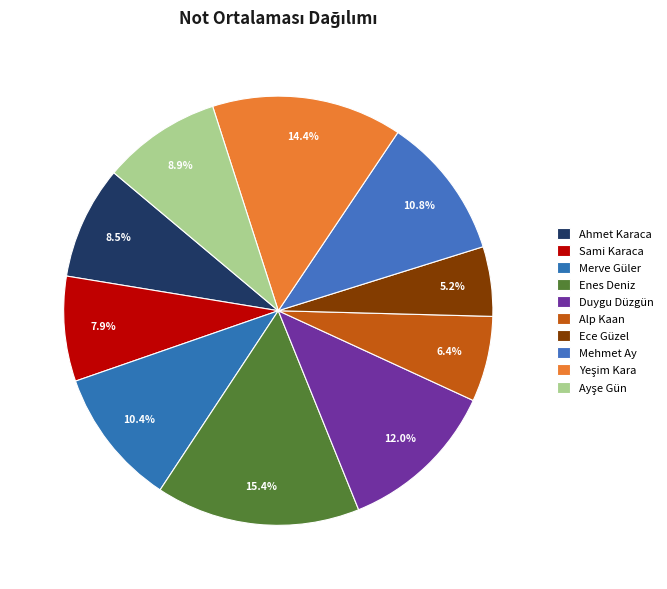

Count the number of slices in the pie.

10